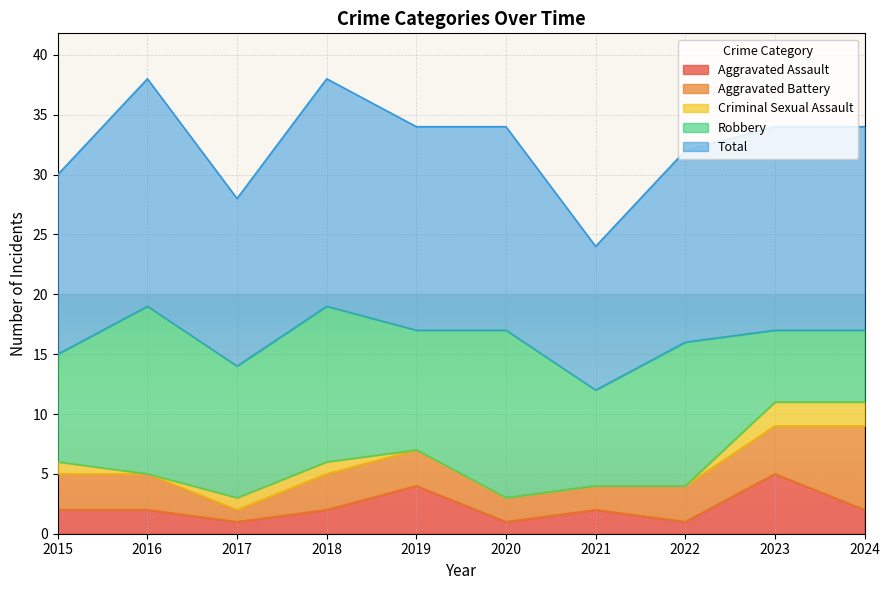

At which category is the sum across all series the highest?

2016